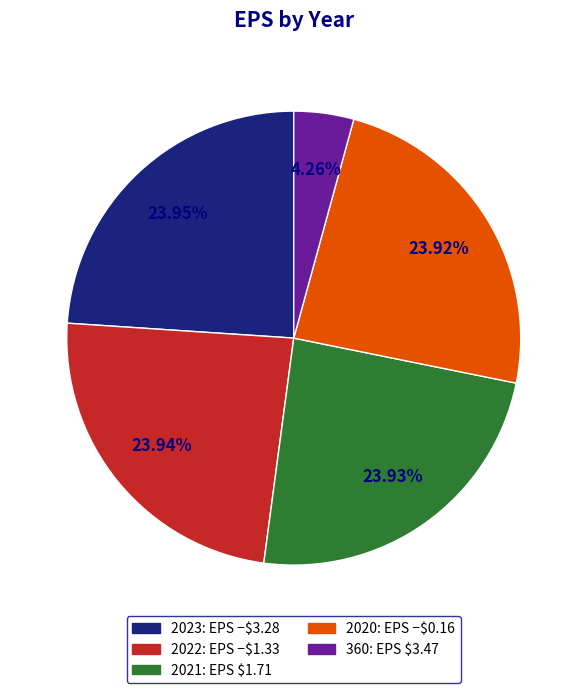

Does any single category account for the majority?

No